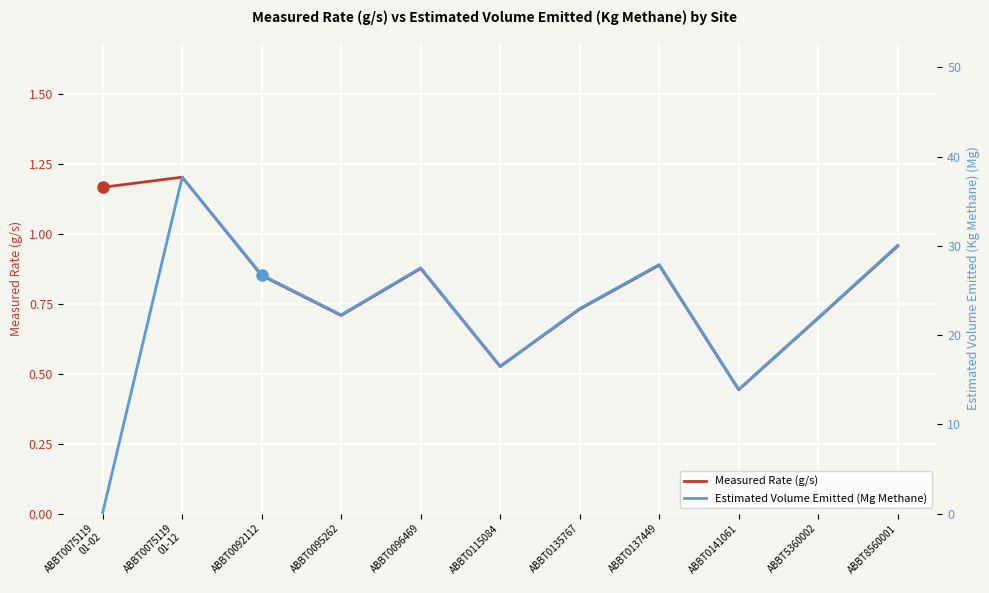

Which has a higher value, ABBT0135767 or ABBT0141061?

ABBT0135767